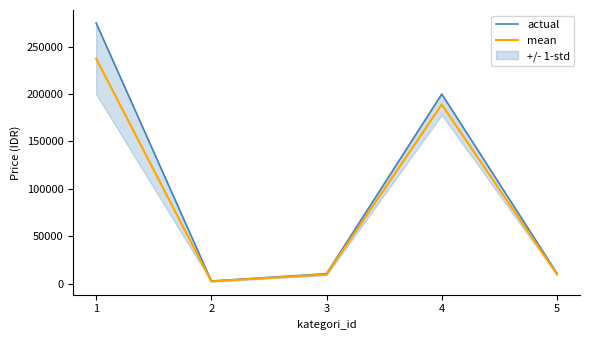

Rank the categories by mean value from highest to lowest.

1, 4, 5, 3, 2